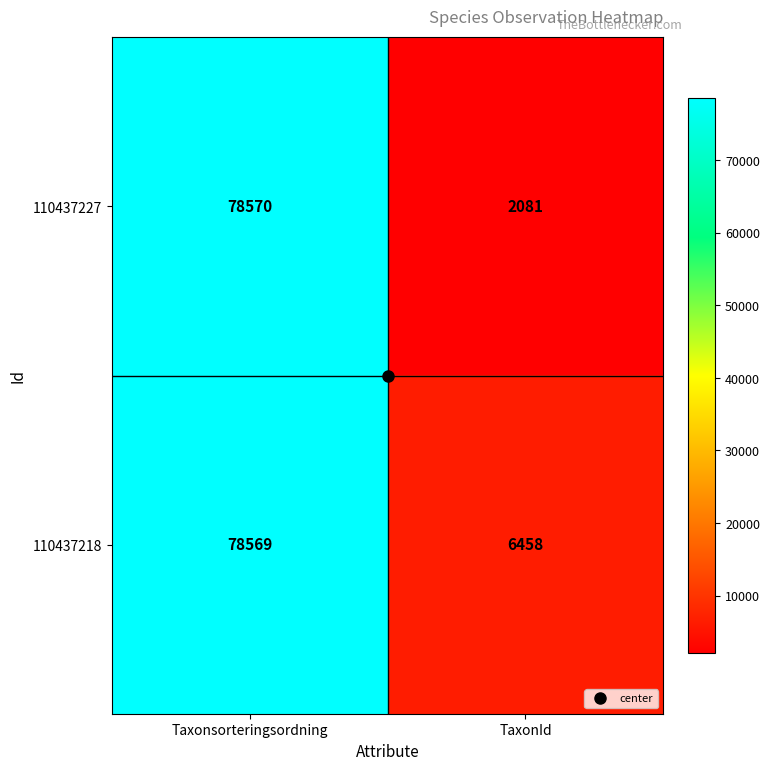

Rank the series by their average value, from lowest to highest.

110437227, 110437218